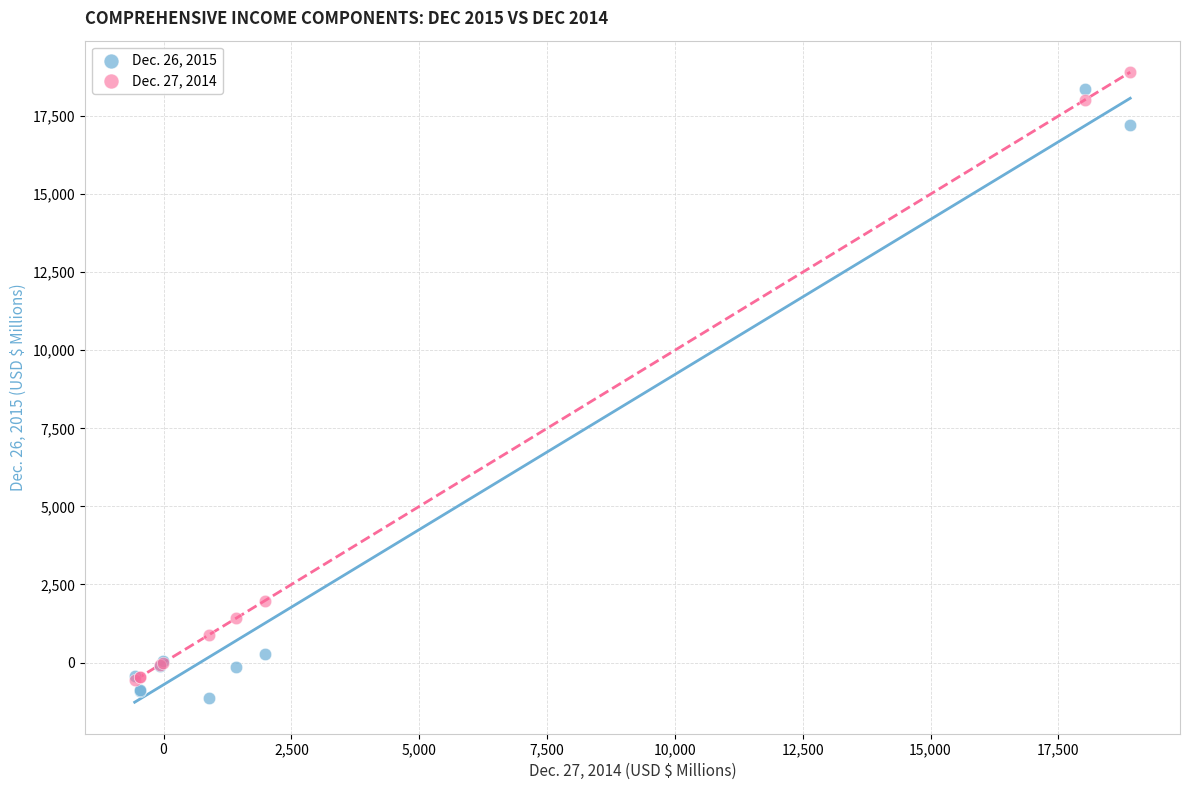

Across all series, what Y value is closest to 8885?

1982